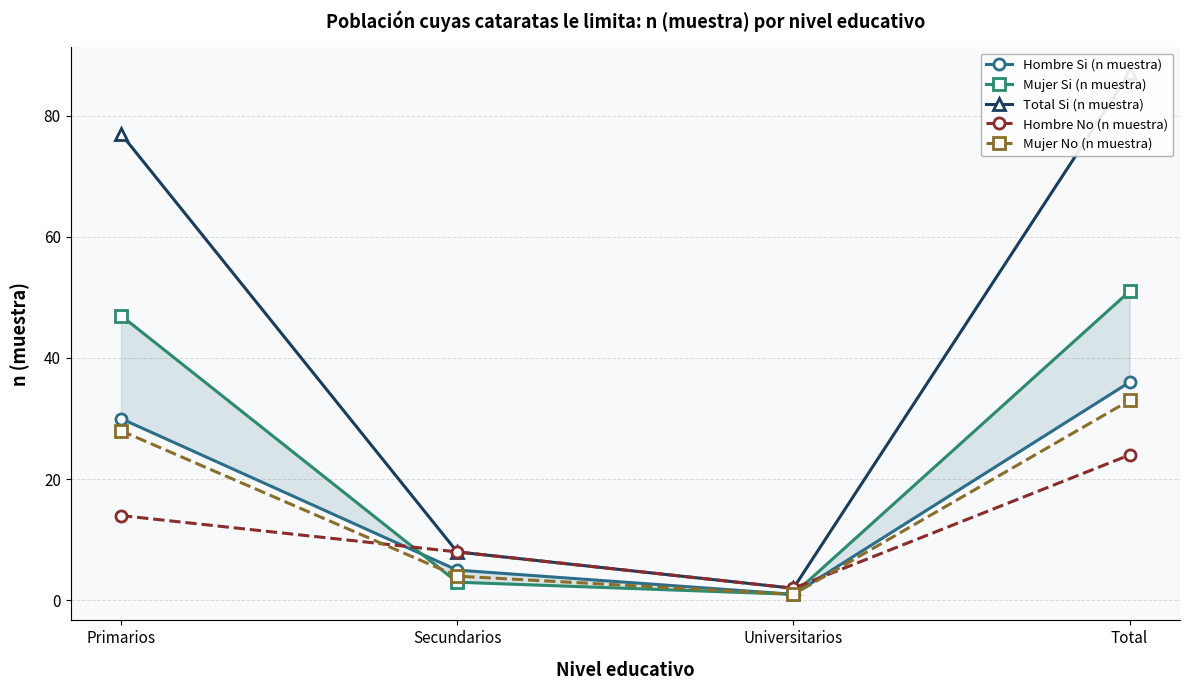

At which category is the sum across all series the highest?

Total